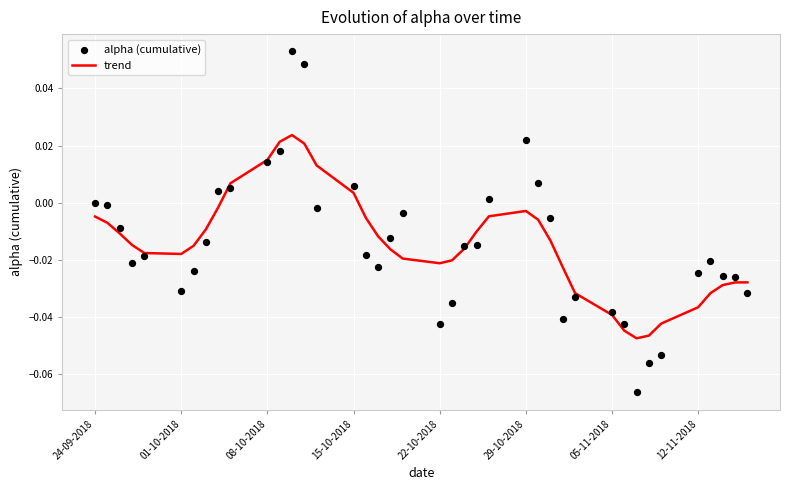

Is the value of alpha (cumulative) at 17 greater than the value of trend at 9?

No